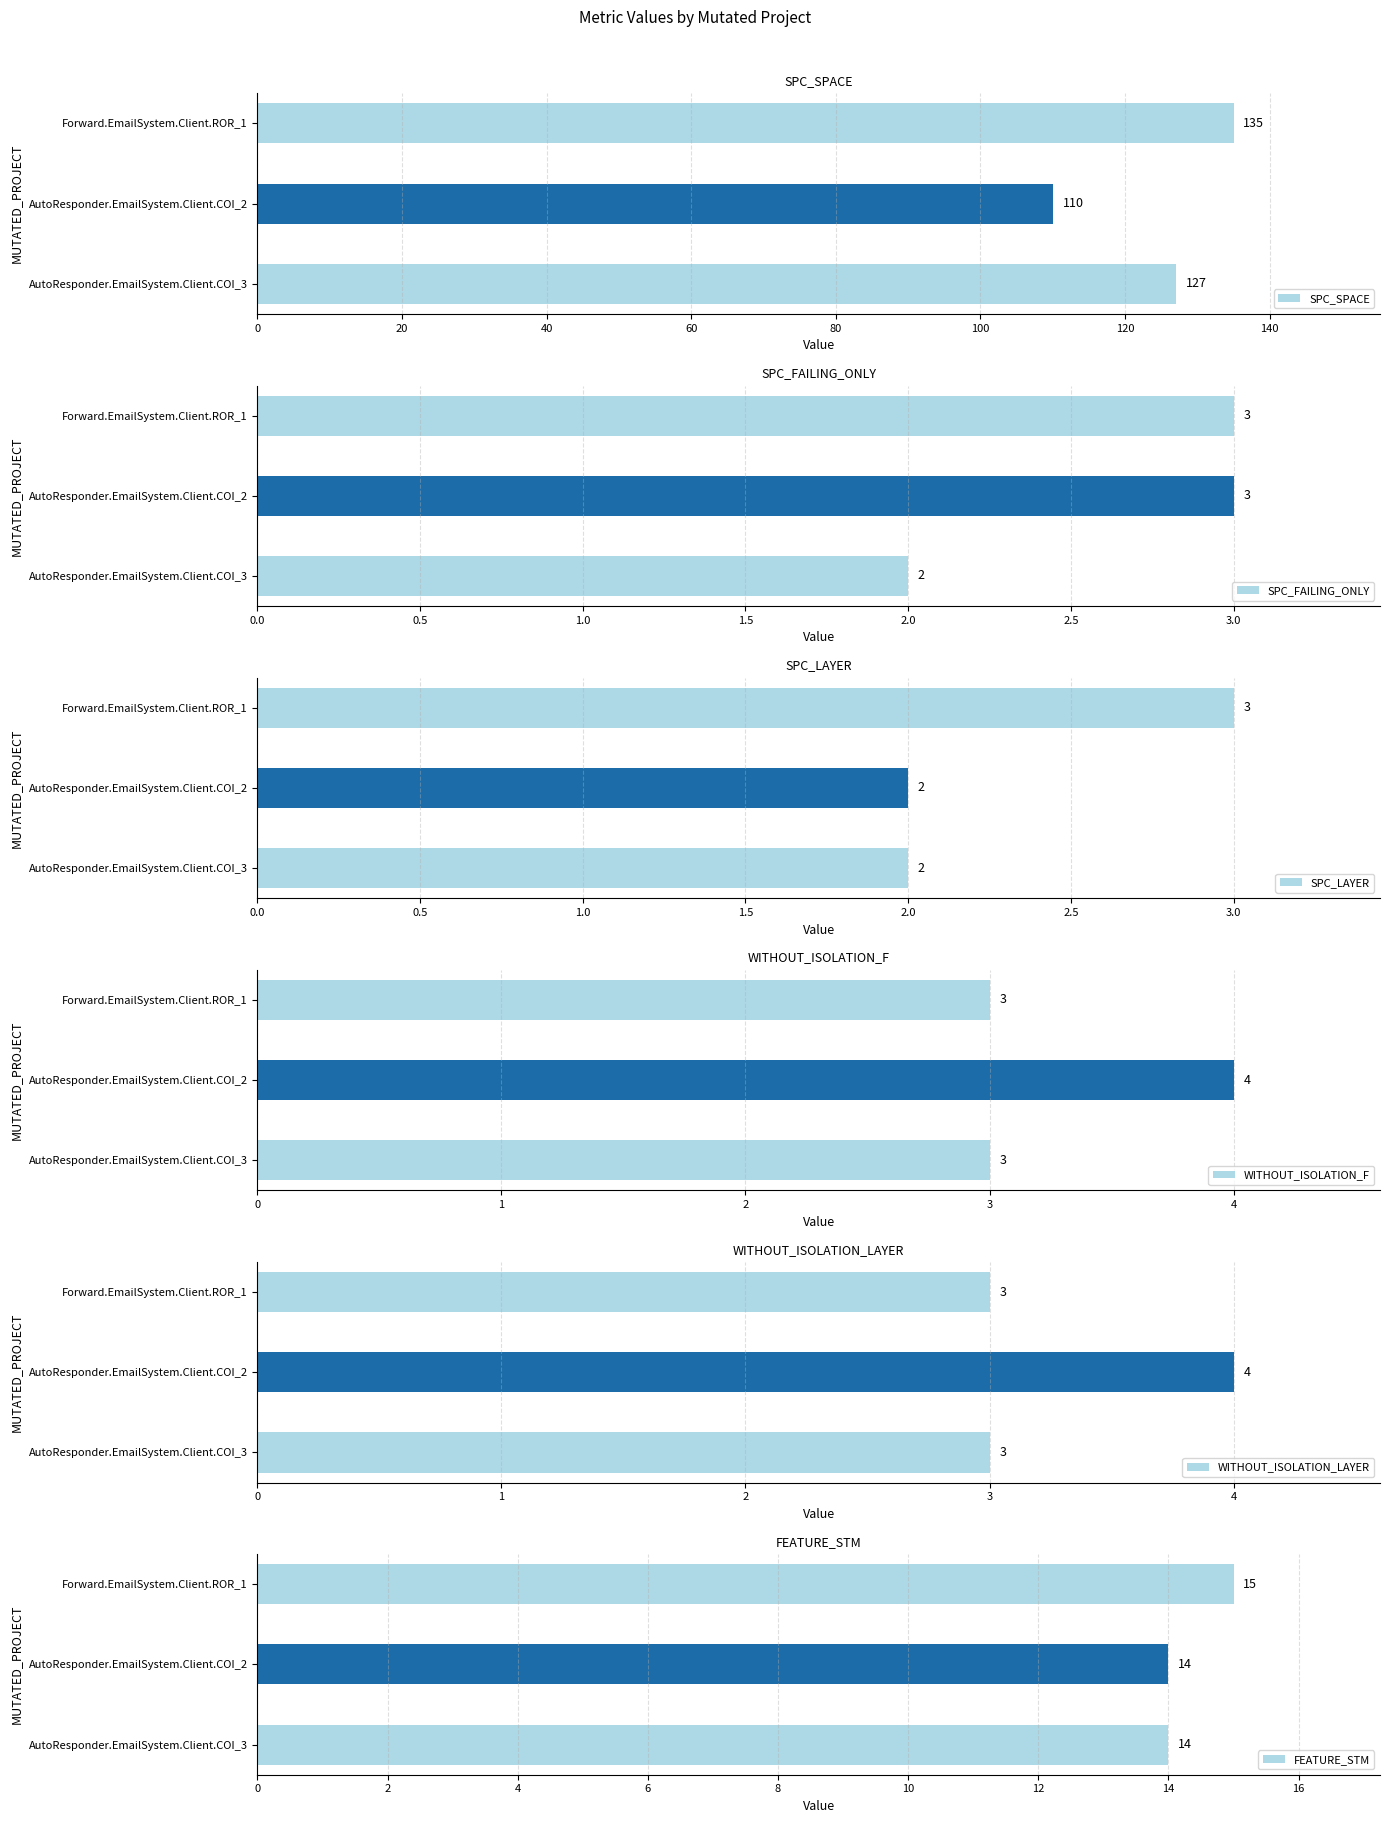

The value of WITHOUT_ISOLATION_F at AutoResponder.EmailSystem.Client.COI_2 is 4. True or false?

True